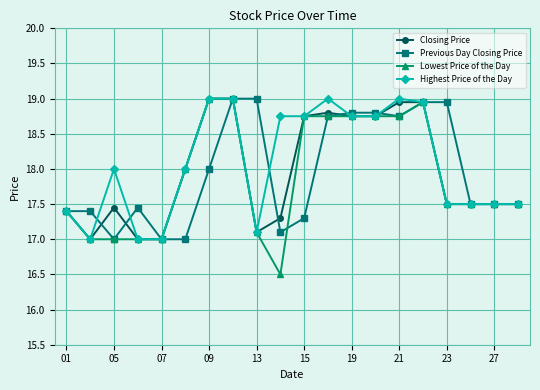

What are all the series names shown in the legend?

Closing Price, Previous Day Closing Price, Lowest Price of the Day, Highest Price of the Day